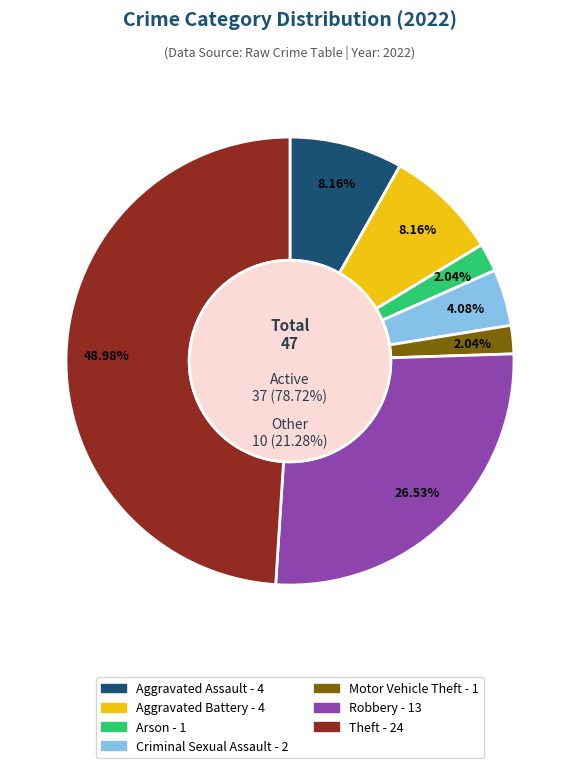

To the nearest percent, what portion does Robbery represent?

27%